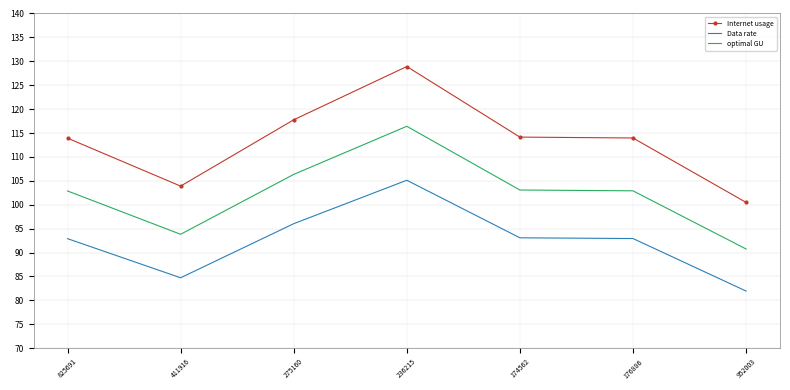

List the series in order of their peak value, lowest first.

Data rate, optimal GU, Internet usage